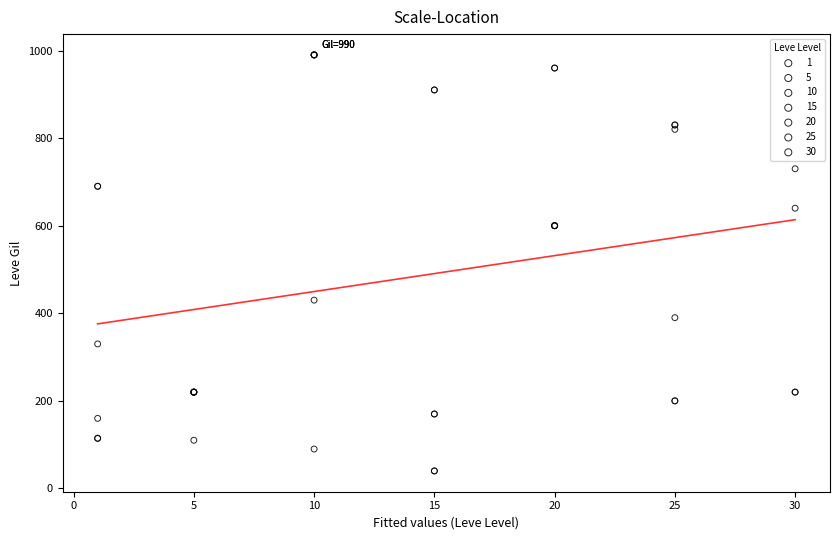

Which series contains the lowest Y value?

15